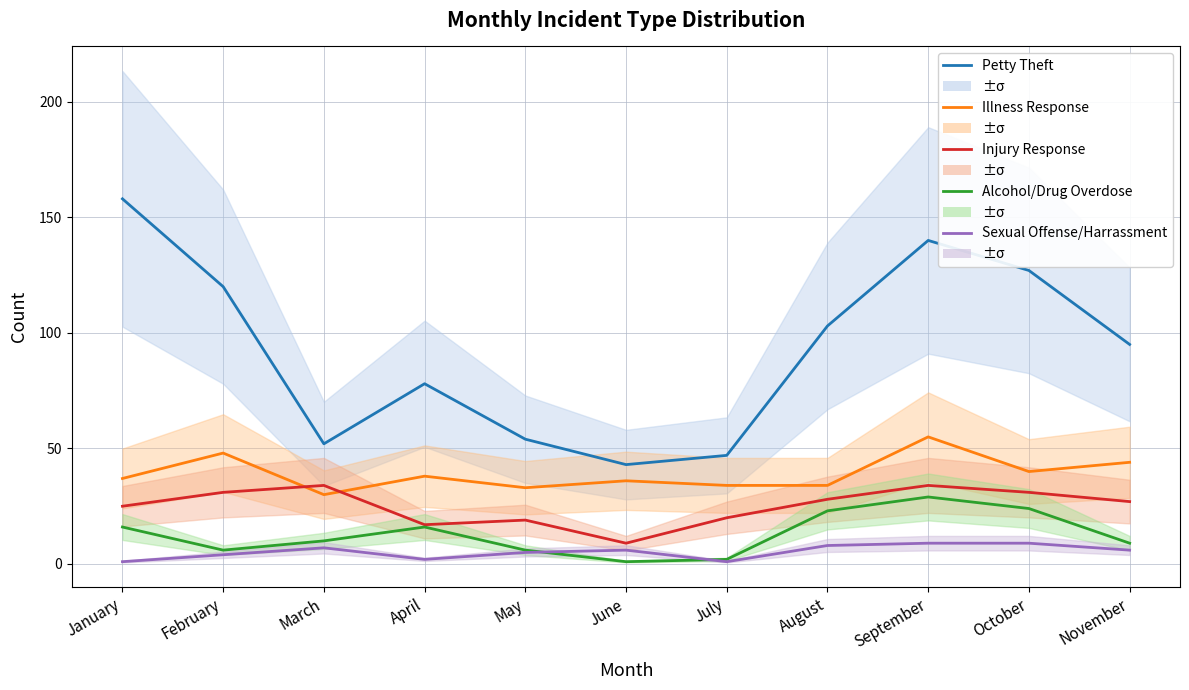

Reading right to left, list all the values displayed in this chart.

Petty Theft: November=95	October=127	September=140	August=103	July=47	June=43	May=54	April=78	March=52	February=120	January=158
Illness Response: November=44	October=40	September=55	August=34	July=34	June=36	May=33	April=38	March=30	February=48	January=37
Injury Response: November=27	October=31	September=34	August=28	July=20	June=9	May=19	April=17	March=34	February=31	January=25
Alcohol/Drug Overdose: November=9	October=24	September=29	August=23	July=2	June=1	May=6	April=16	March=10	February=6	January=16
Sexual Offense/Harrassment: November=6	October=9	September=9	August=8	July=1	June=6	May=5	April=2	March=7	February=4	January=1